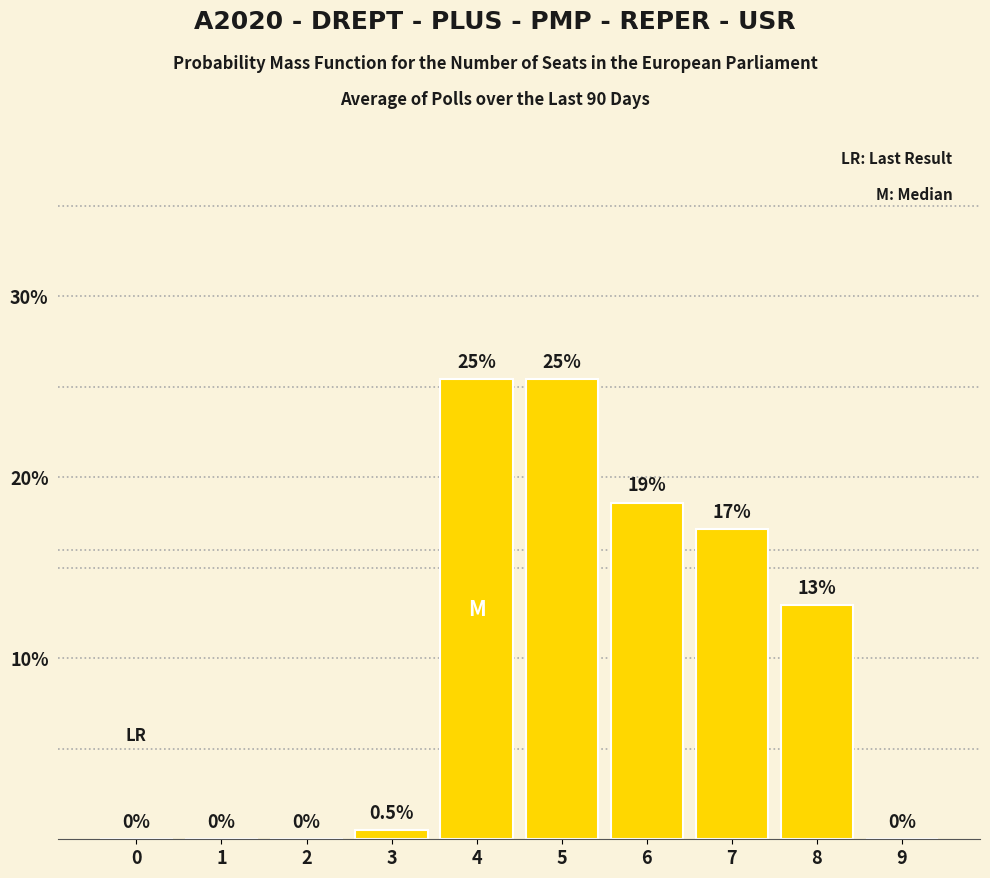

Are the bars grouped side by side (vs. stacked)?

No